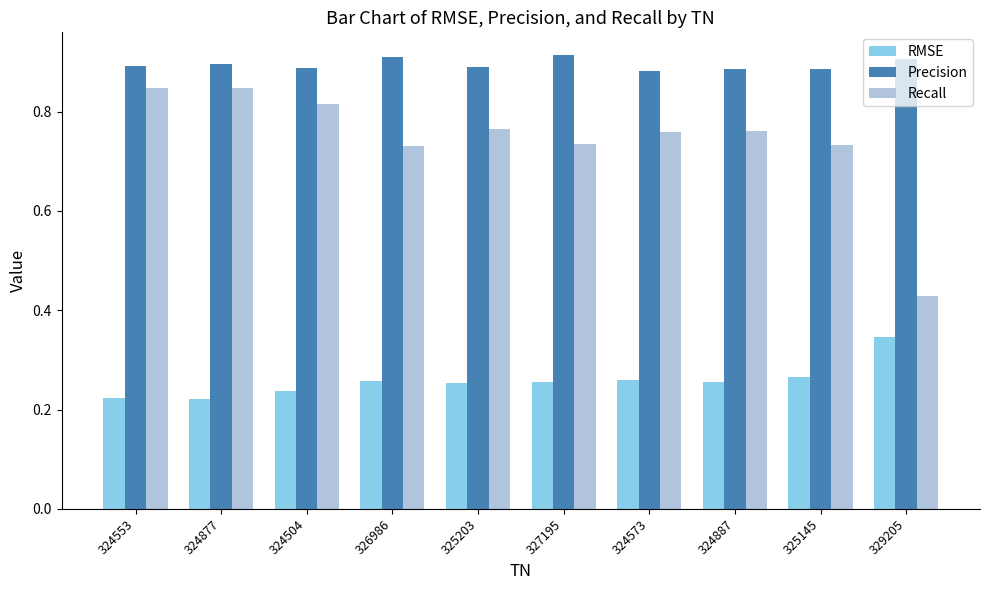

Count the RMSE values in the range 0 to 1.

10